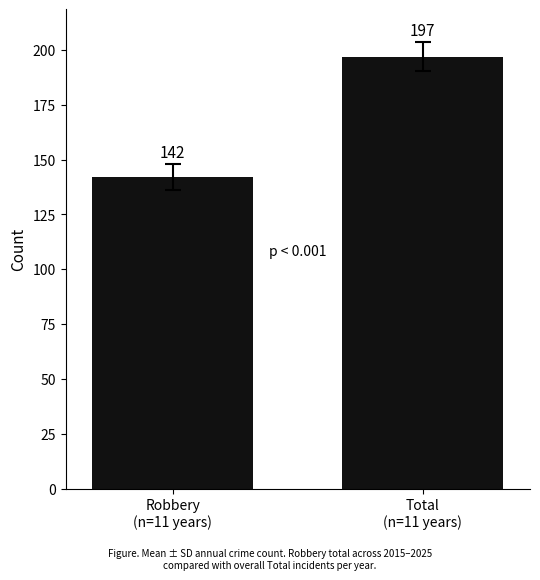

True or false: the data shows 312 at Total
(n=11 years).

False